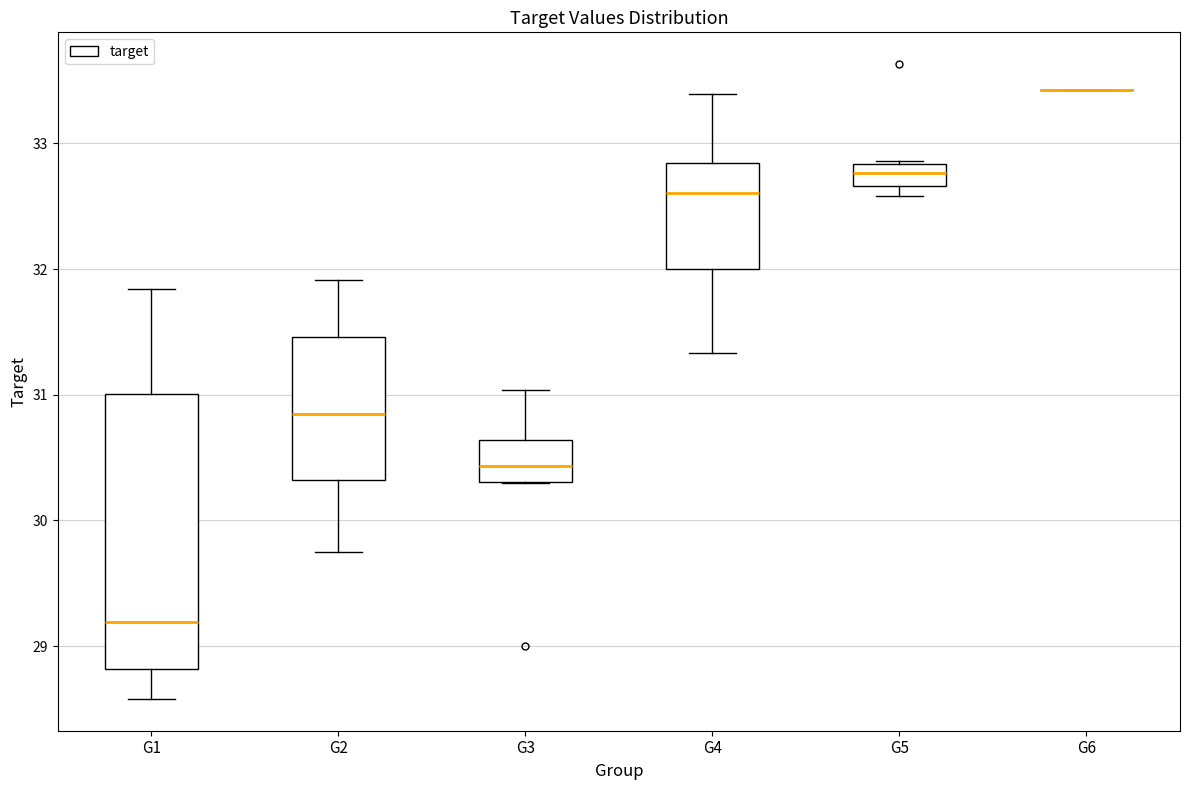

Where is the lower edge of the box for G1 on the y-axis? The values are not printed on the chart, so give them approximately, as read against the axis.

28.8